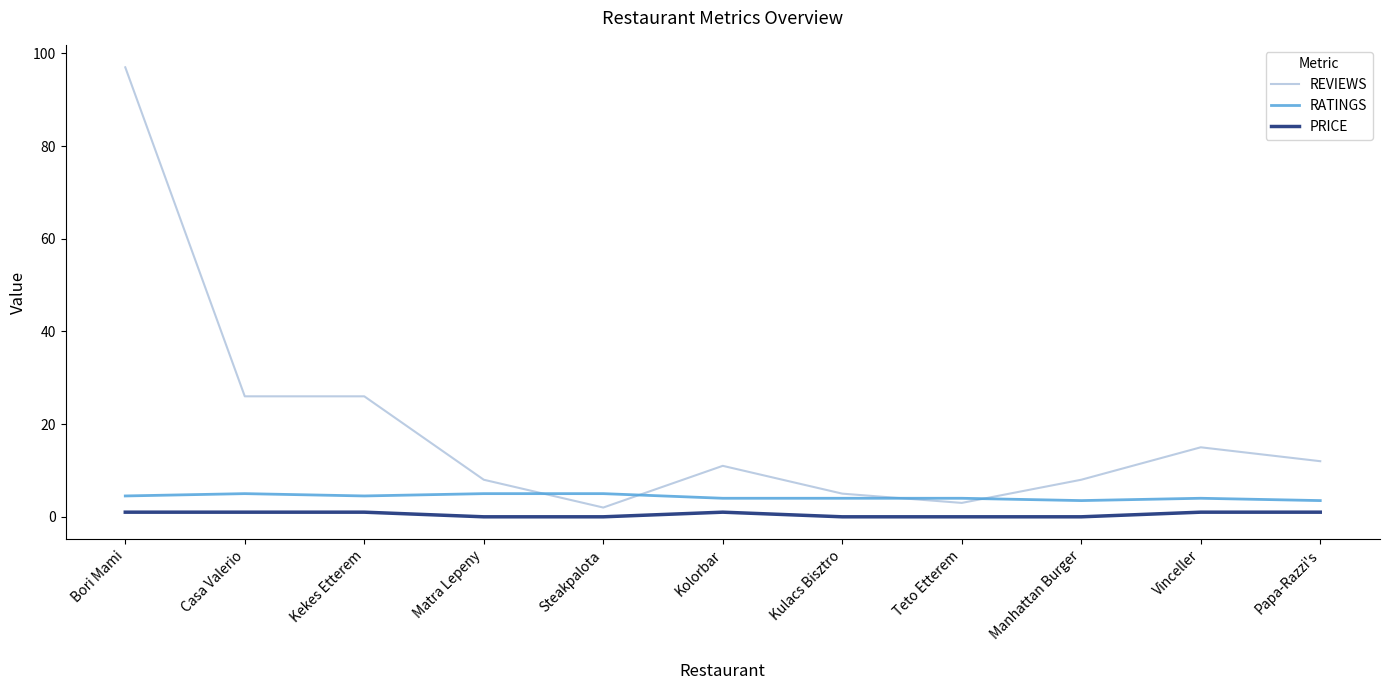

Reading right to left, what are all the values shown in this chart?

REVIEWS: 12.0	15.0	8.0	3.0	5.0	11.0	2.0	8.0	26.0	26.0	97.0
RATINGS: 3.5	4.0	3.5	4.0	4.0	4.0	5.0	5.0	4.5	5.0	4.5
PRICE: 1.0	1.0	0.0	0.0	0.0	1.0	0.0	0.0	1.0	1.0	1.0